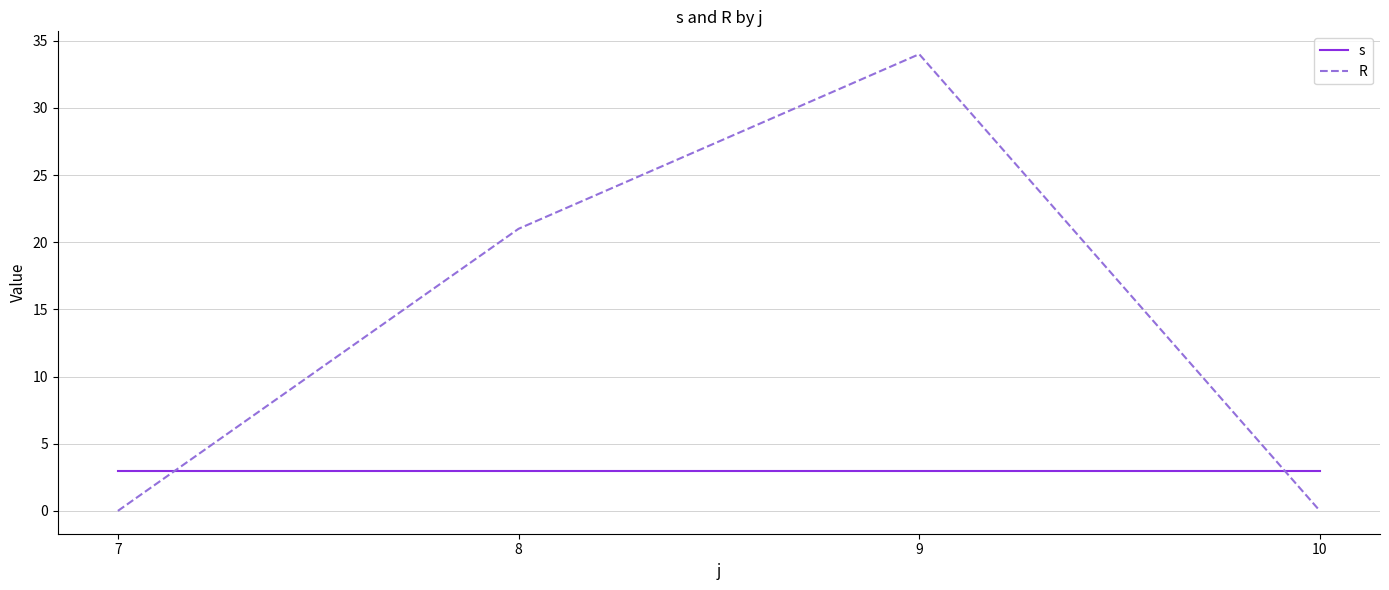

True or false: R has more than 0 points higher than both neighbors.

True